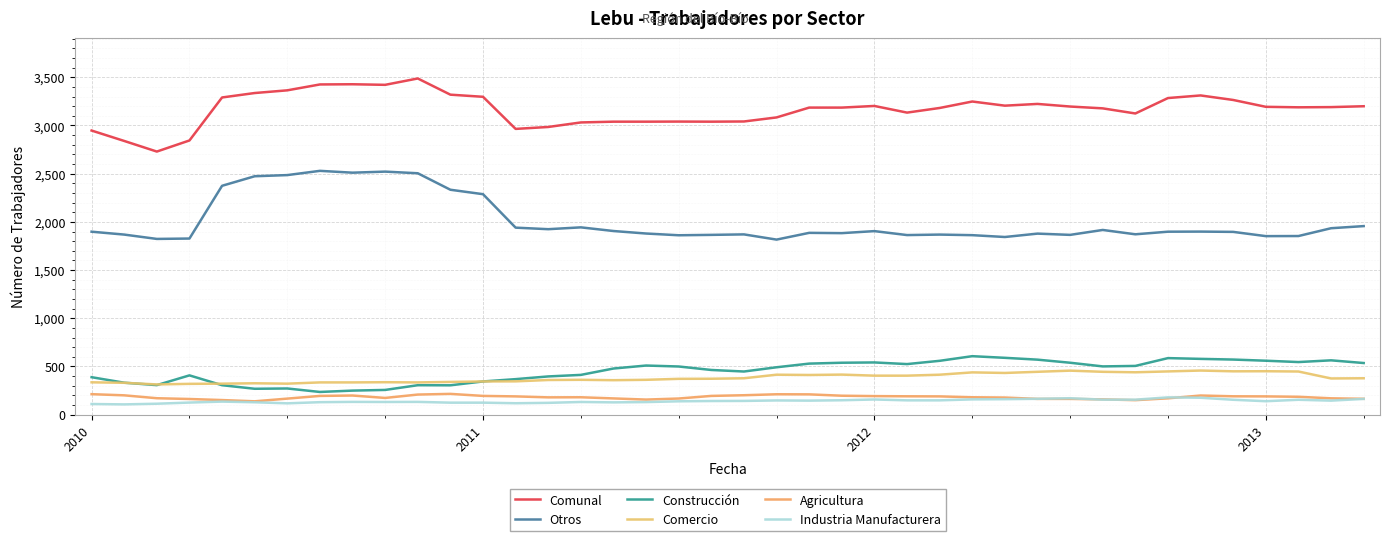

True or false: Construcción and Comunal cross at least once.

False